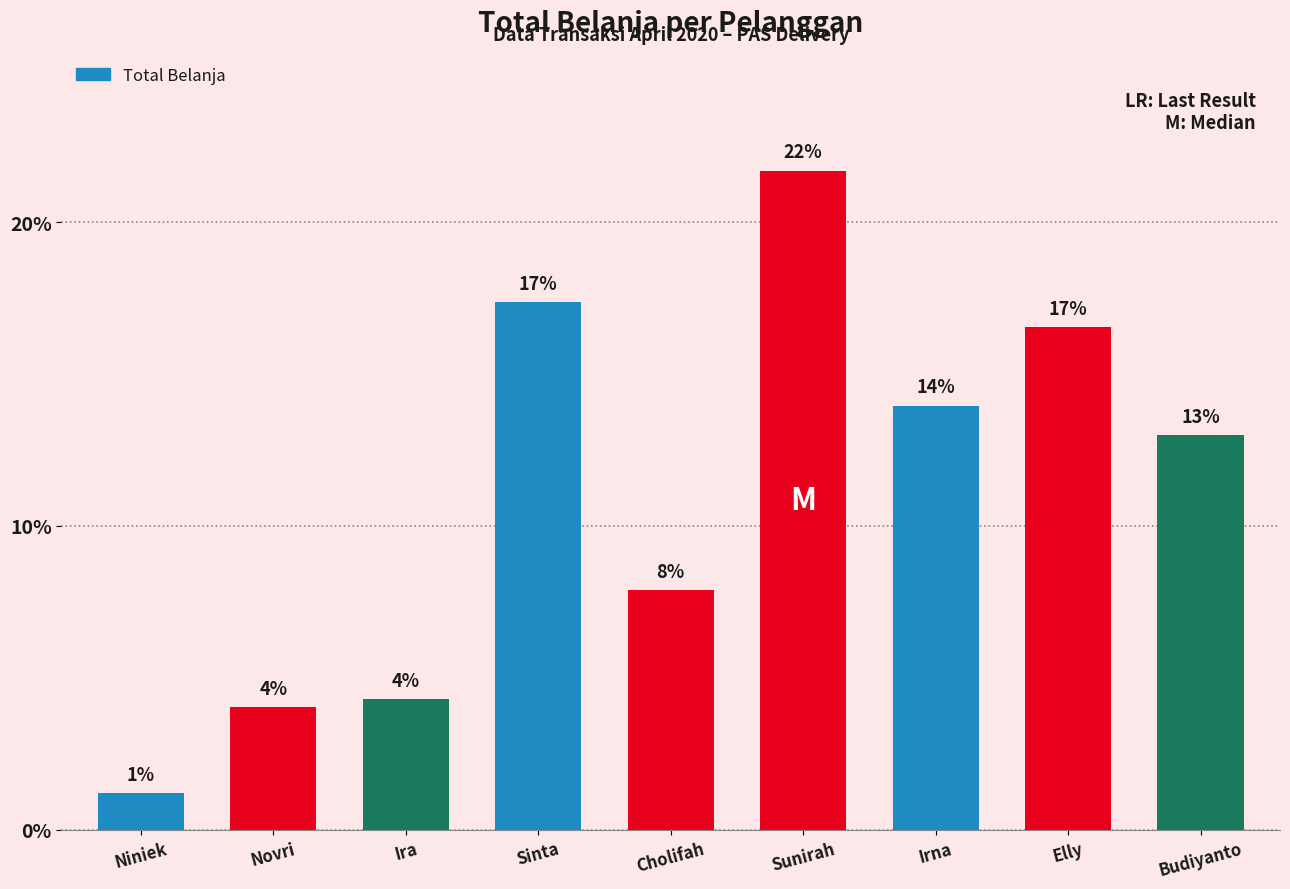

Are the bars horizontal?

No